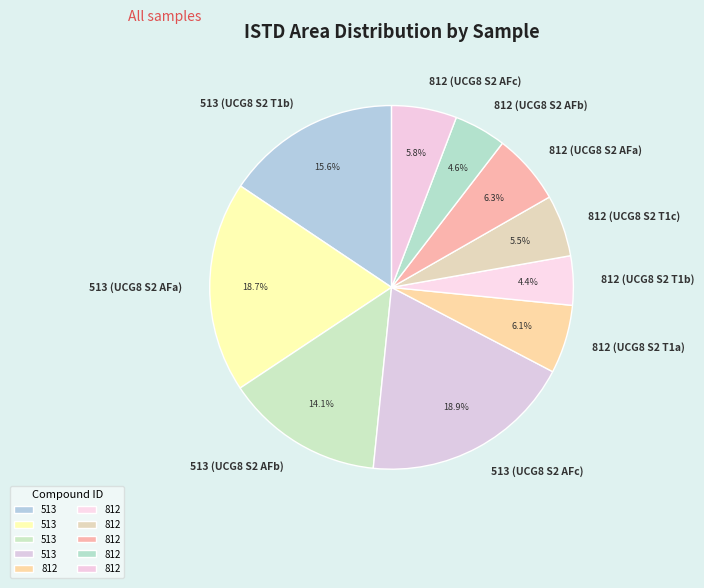

Count the number of slices in the pie.

10